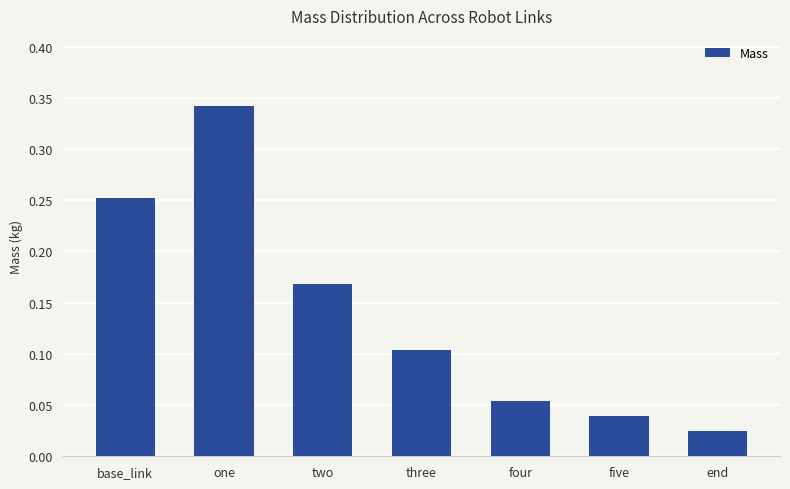

Which label corresponds to the largest value in the chart?

one